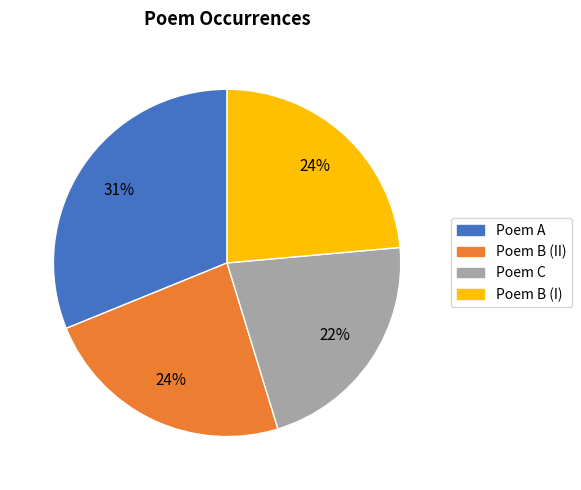

Is there a majority slice in this chart?

No